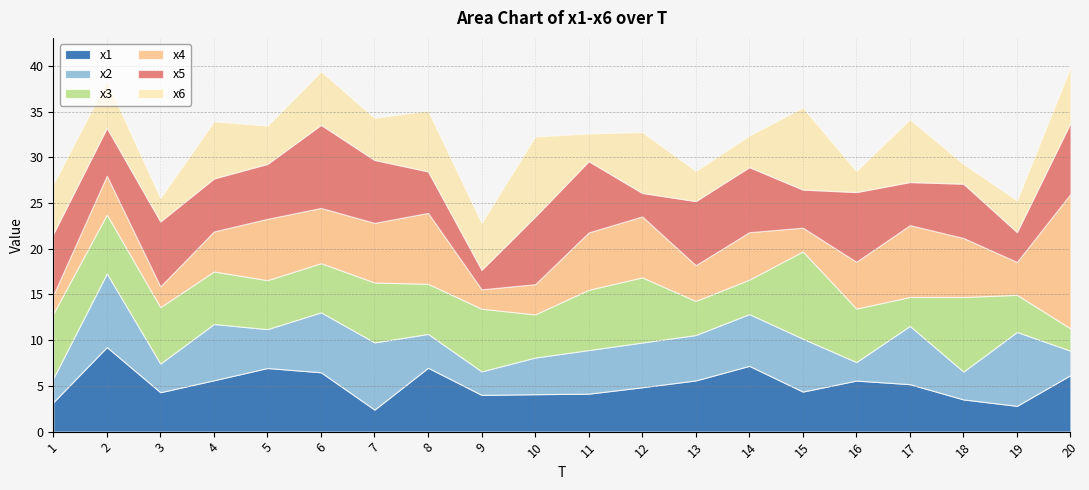

Where does the x3 series first go above 5?

1